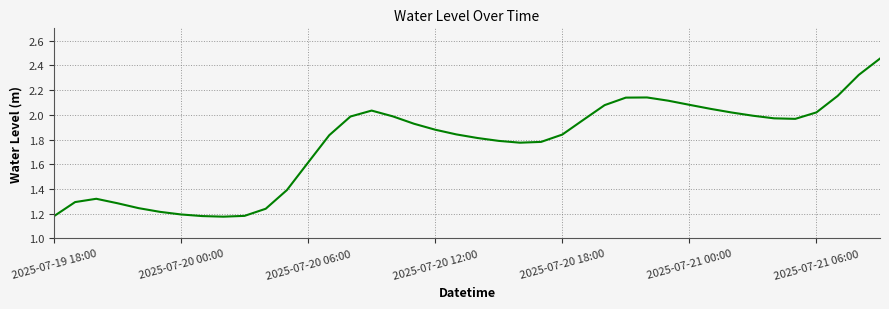

How many lines are shown in the chart?

1